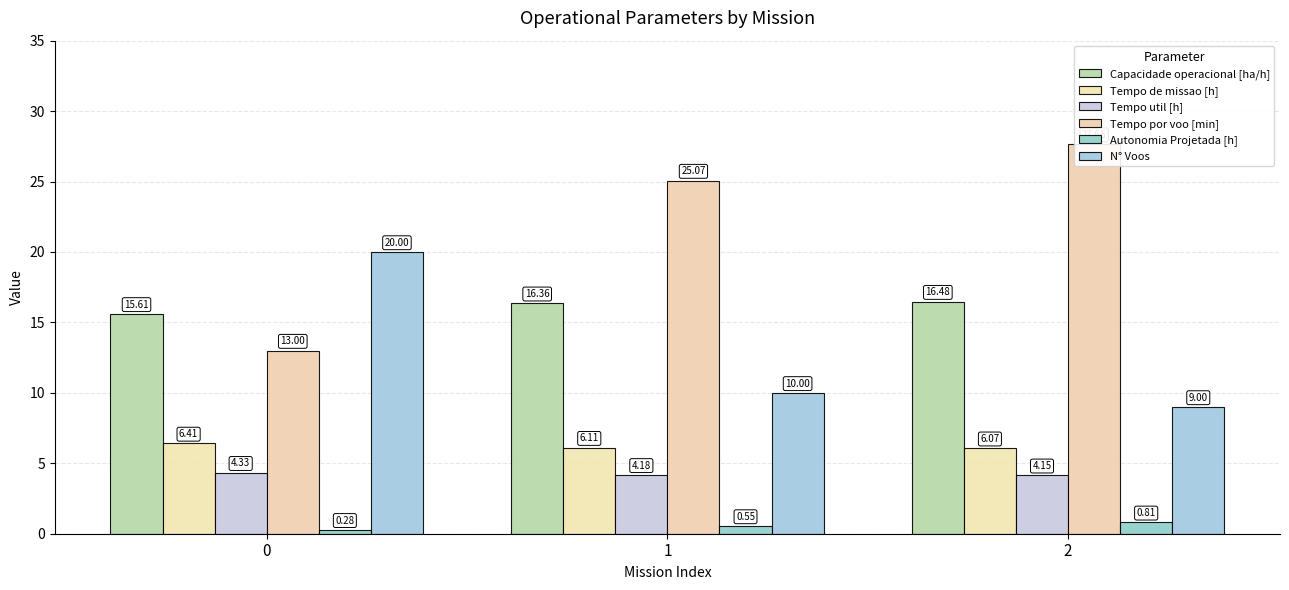

What is the value of the Capacidade operacional [ha/h] bar at the 2nd from the left?

16.4